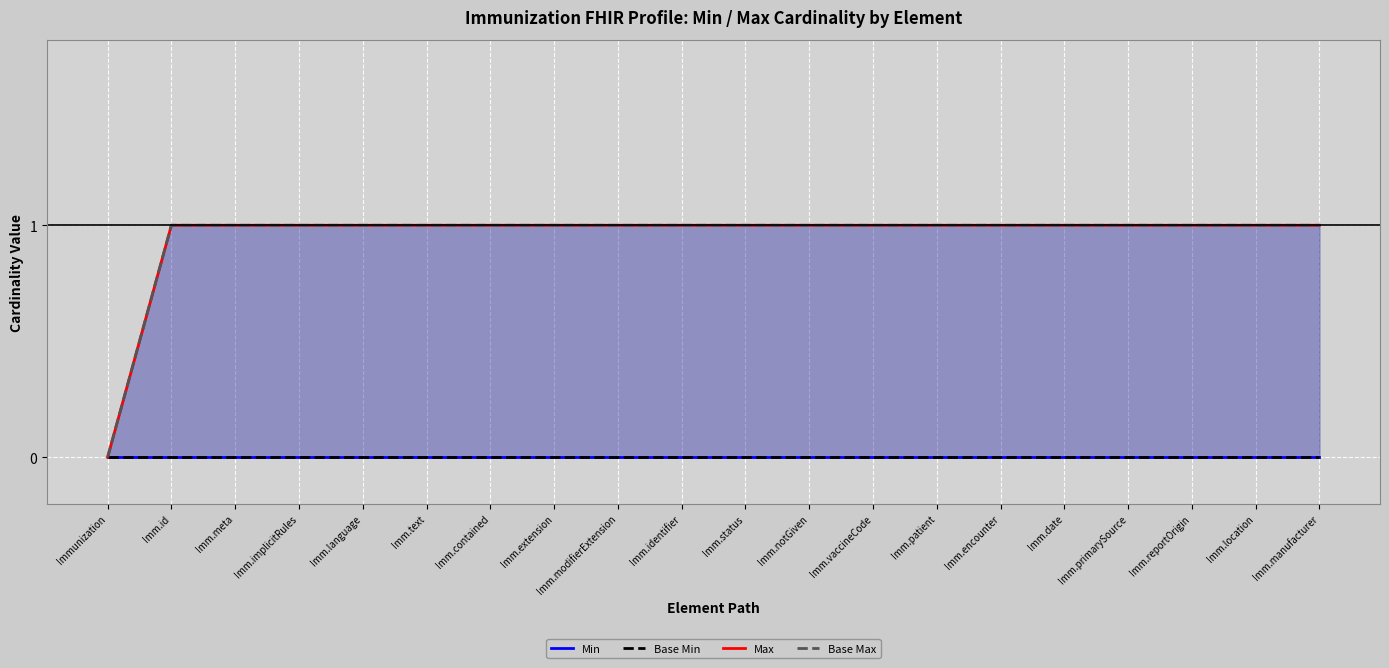

Rank the categories by Max value from highest to lowest.

Imm.id, Imm.meta, Imm.implicitRules, Imm.language, Imm.text, Imm.contained, Imm.extension, Imm.modifierExtension, Imm.identifier, Imm.status, Imm.notGiven, Imm.vaccineCode, Imm.patient, Imm.encounter, Imm.date, Imm.primarySource, Imm.reportOrigin, Imm.location, Imm.manufacturer, Immunization